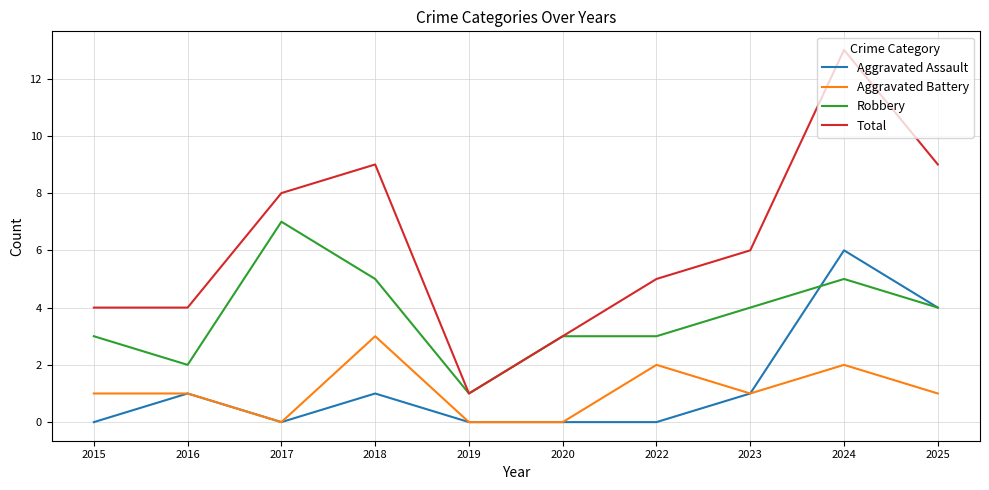

What is the total value across all series at 2020?

6